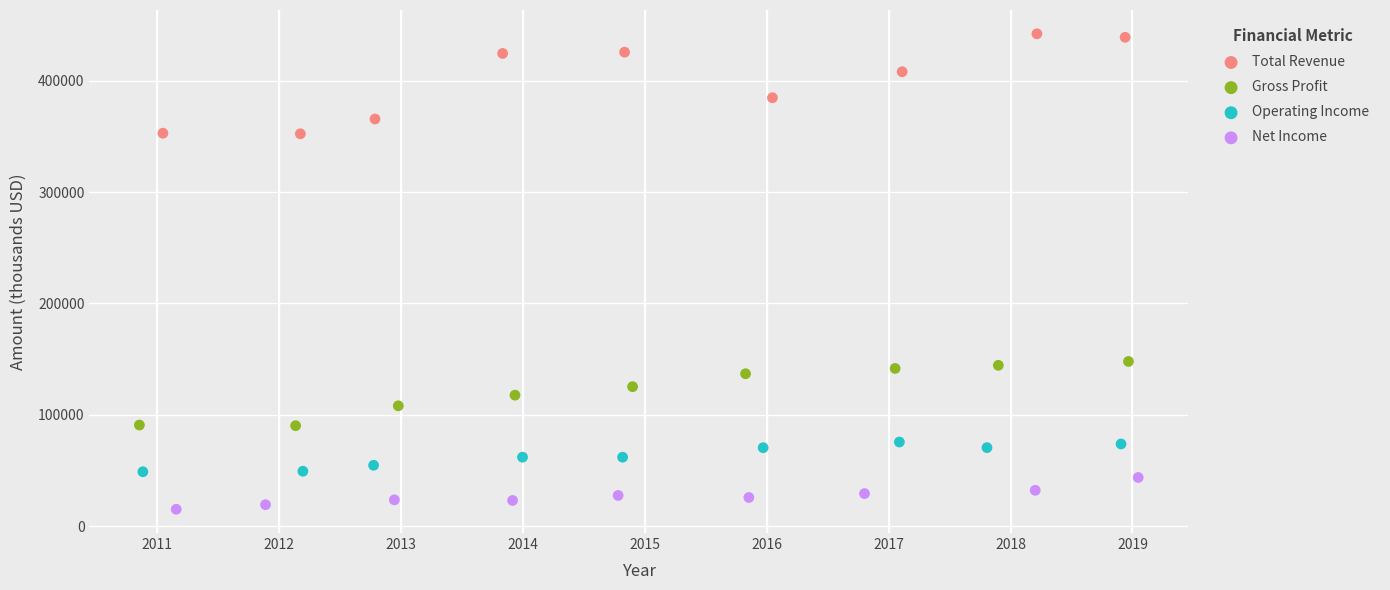

Which series has the largest Y range (max minus min)?

Total Revenue